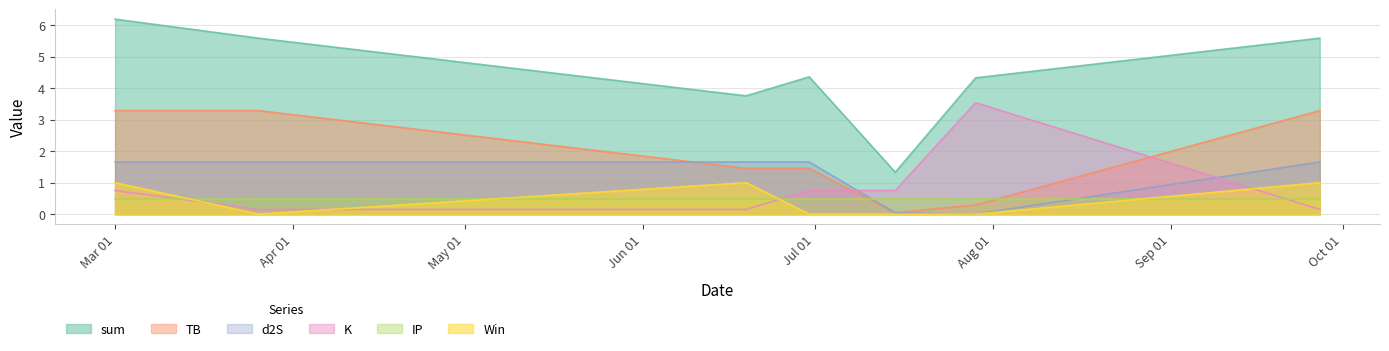

Which series has the largest range (max minus min)?

sum